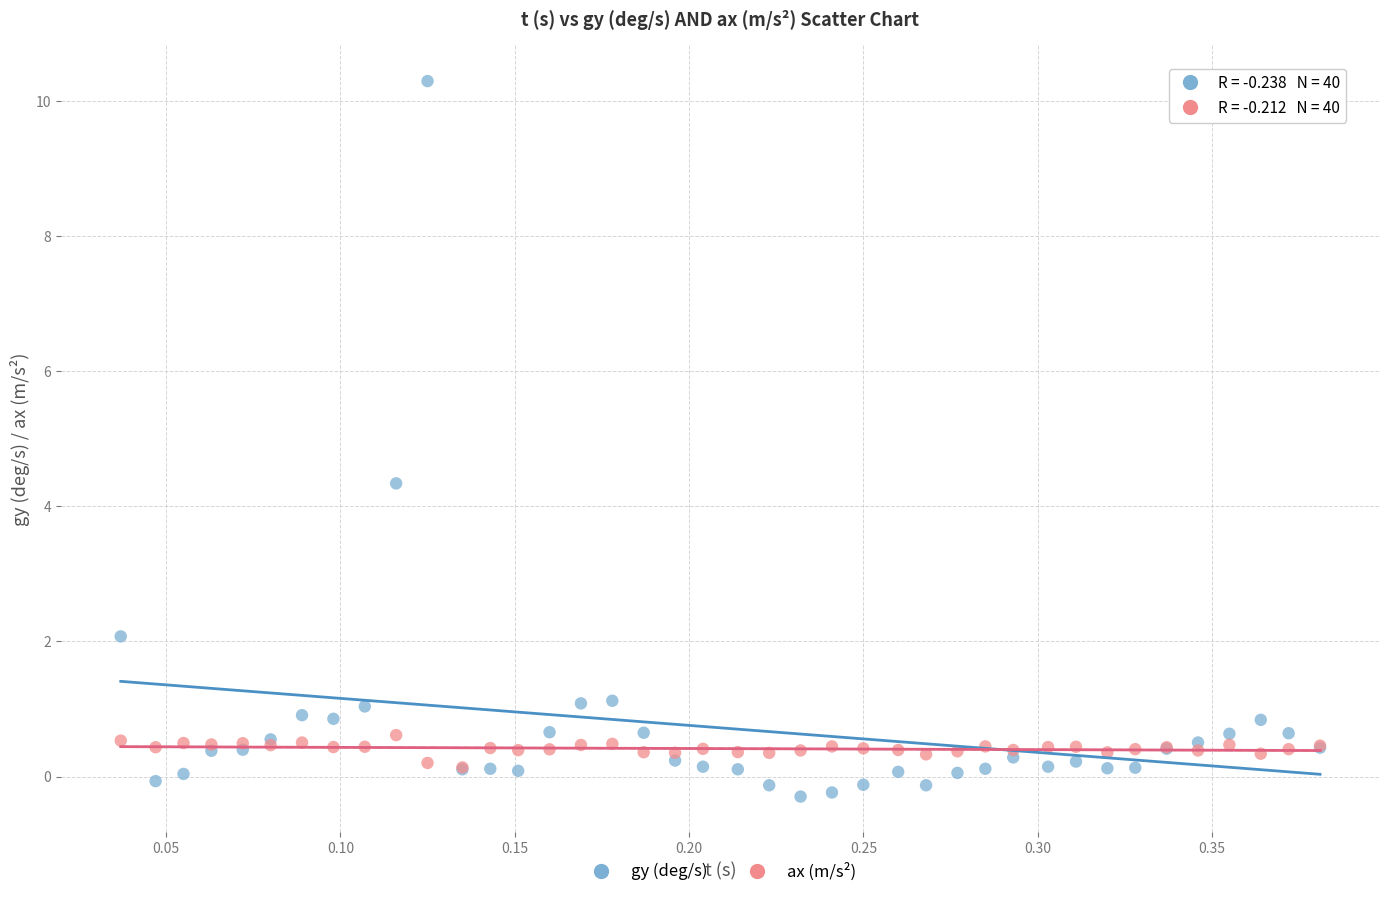

In the gy (deg/s) series, what Y value is closest to 5?

4.3